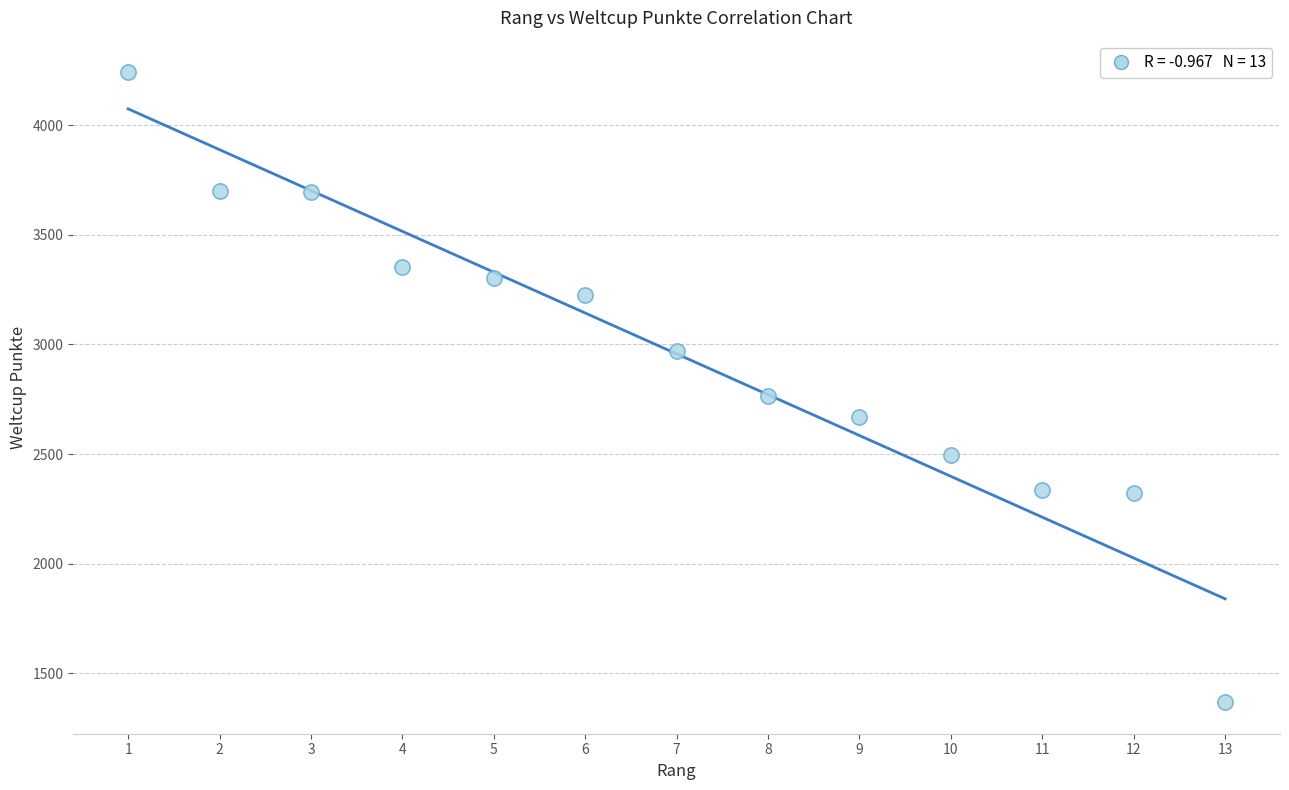

What is the range of X values (max minus min)?

12